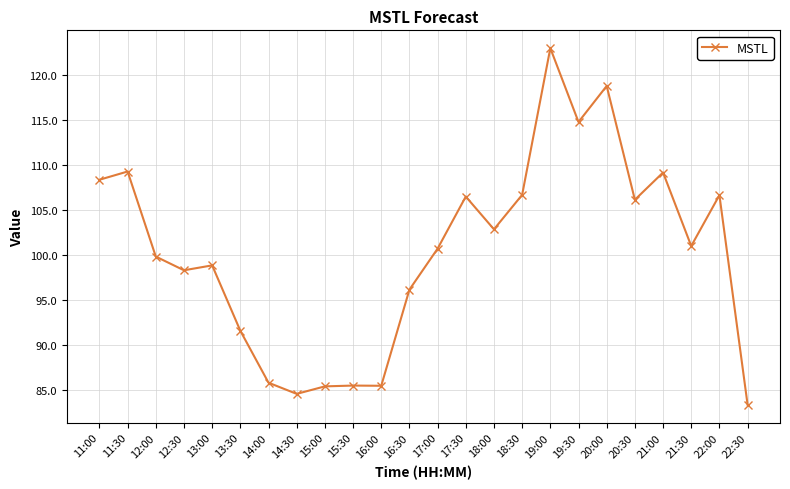

True or false: the data has more than 2 interior local peaks.

True